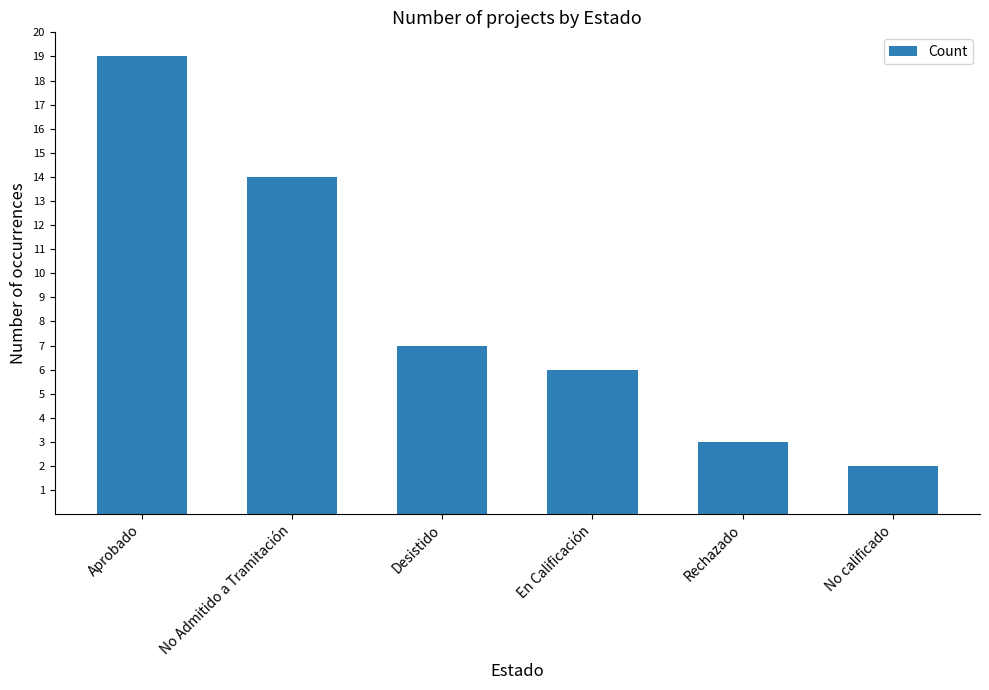

Rank the categories by value from lowest to highest.

No calificado, Rechazado, En Calificación, Desistido, No Admitido a Tramitación, Aprobado